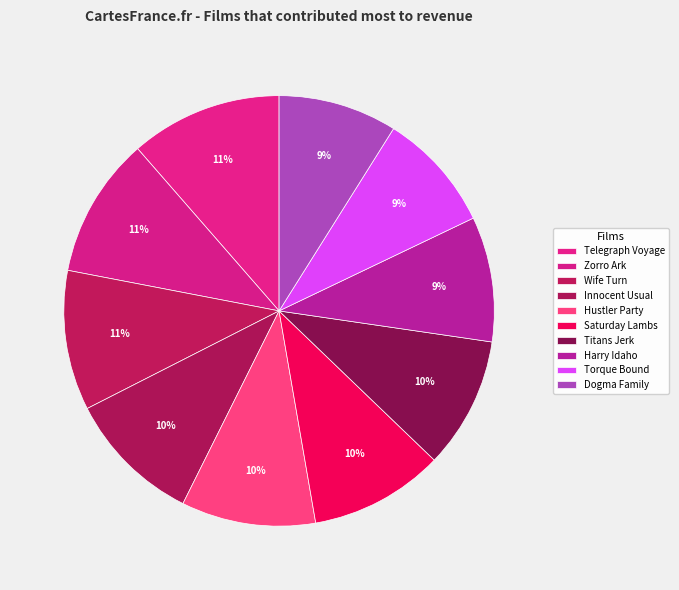

How many segments does this pie chart have?

10